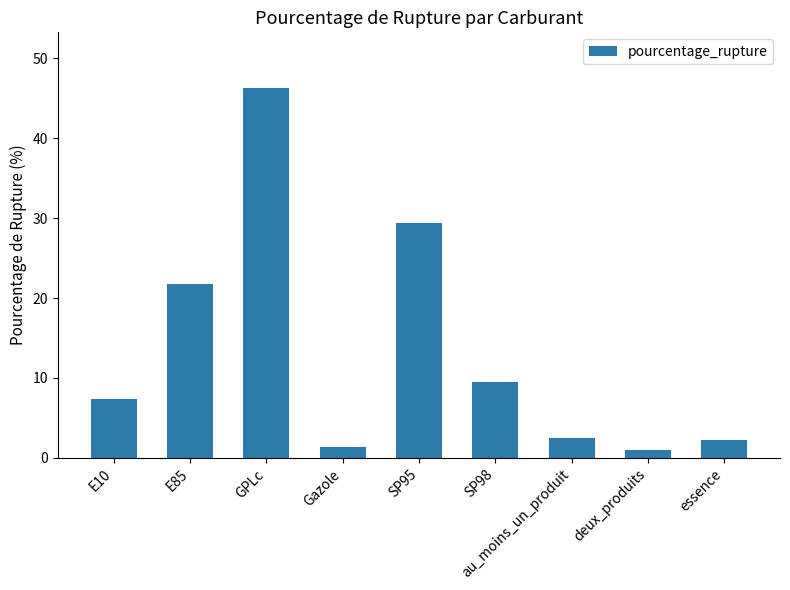

What is the label of the 8th bar from the right?

E85